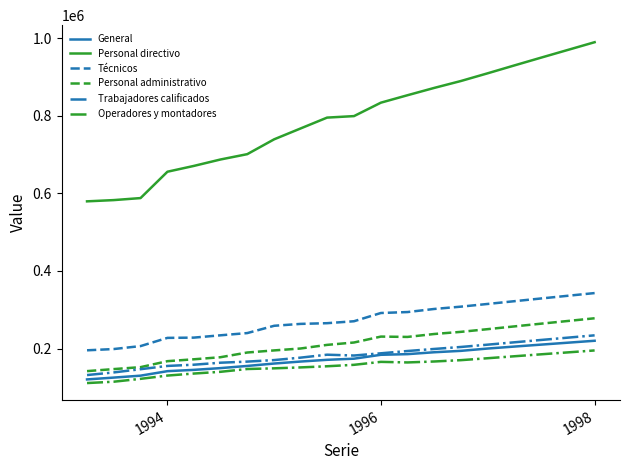

What is the greatest value displayed?

990000